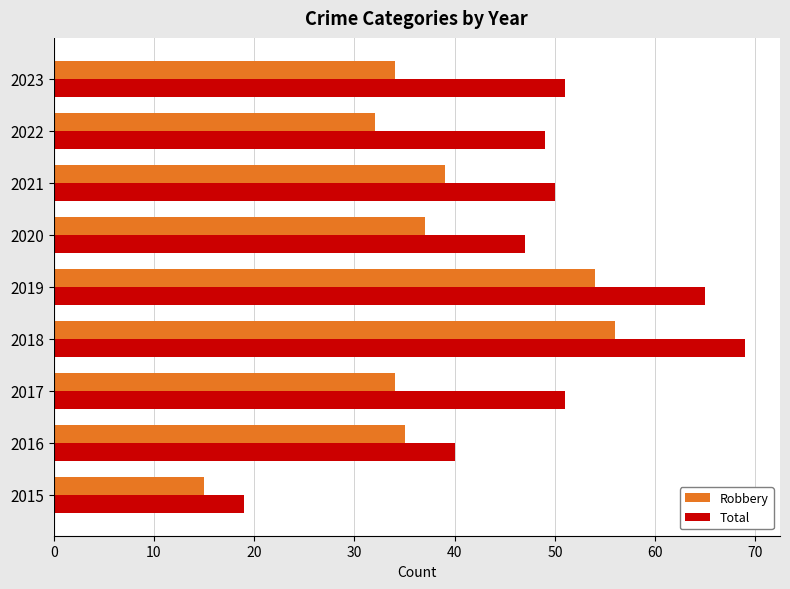

Which series has the widest spread of values?

Total